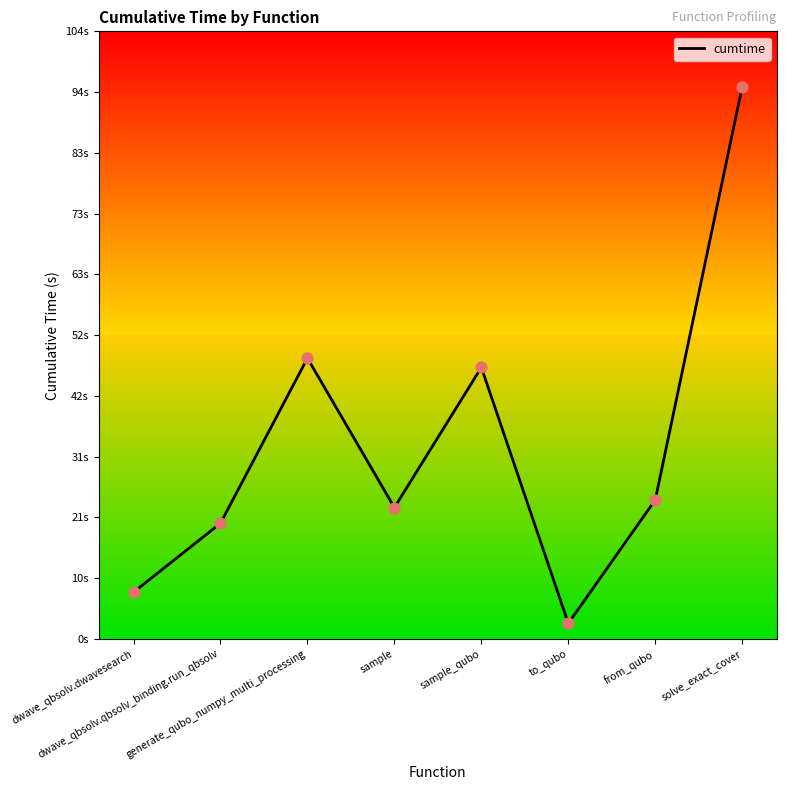

What is the change in value from sample to sample_qubo?

+24.0